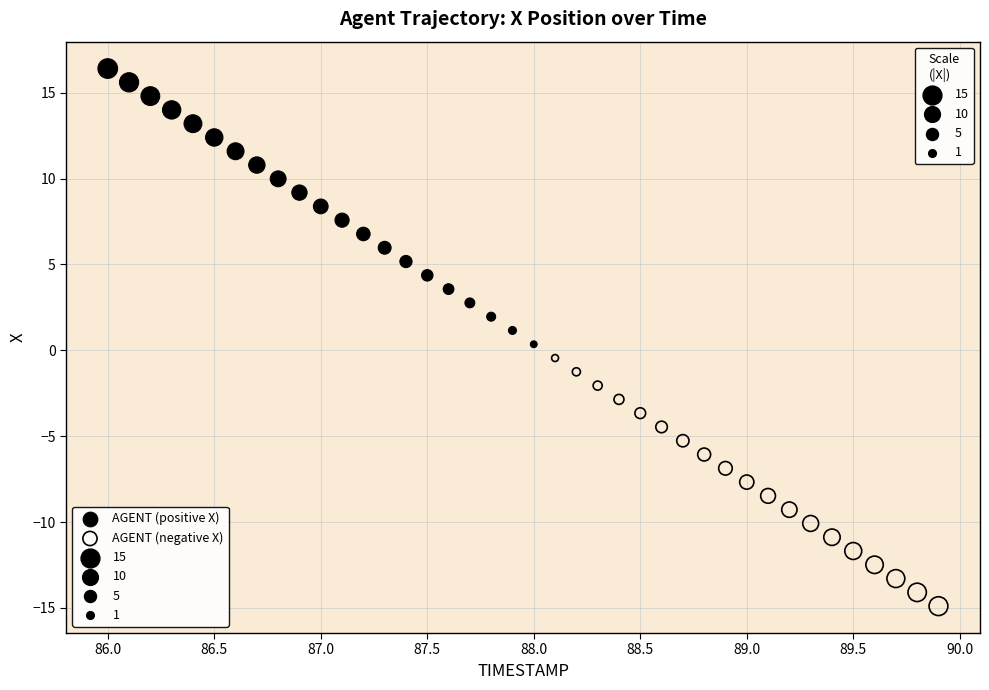

Which series reaches the minimum Y coordinate?

AGENT (negative X)